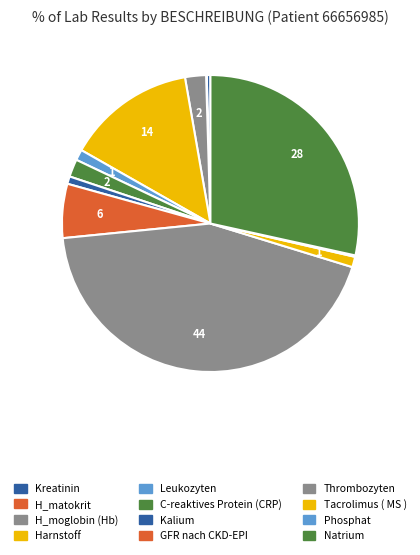

Is Kalium the majority of the pie?

No